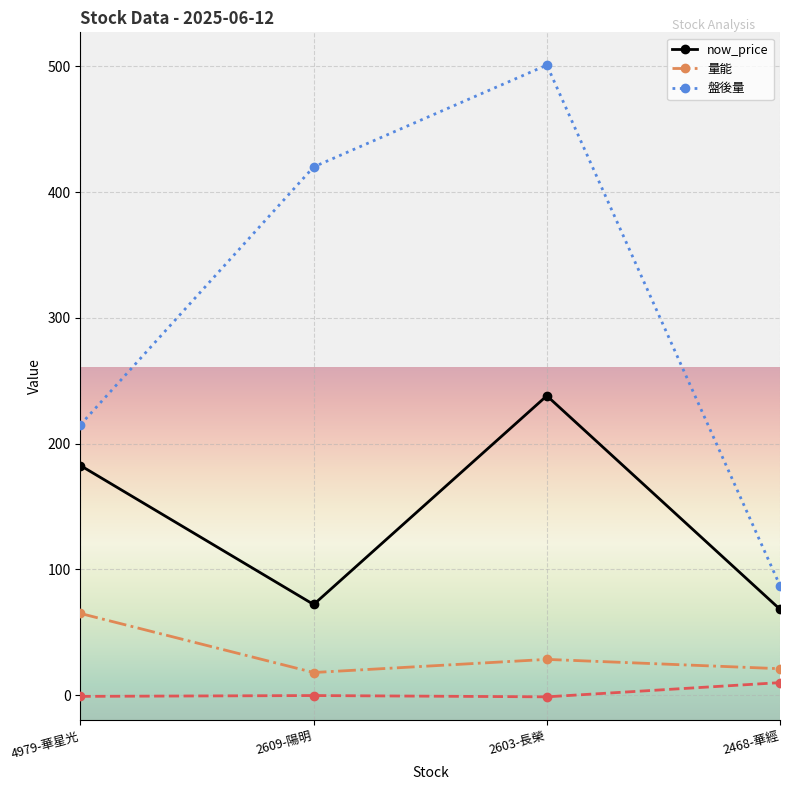

What is the maximum value for _quote?

9.9